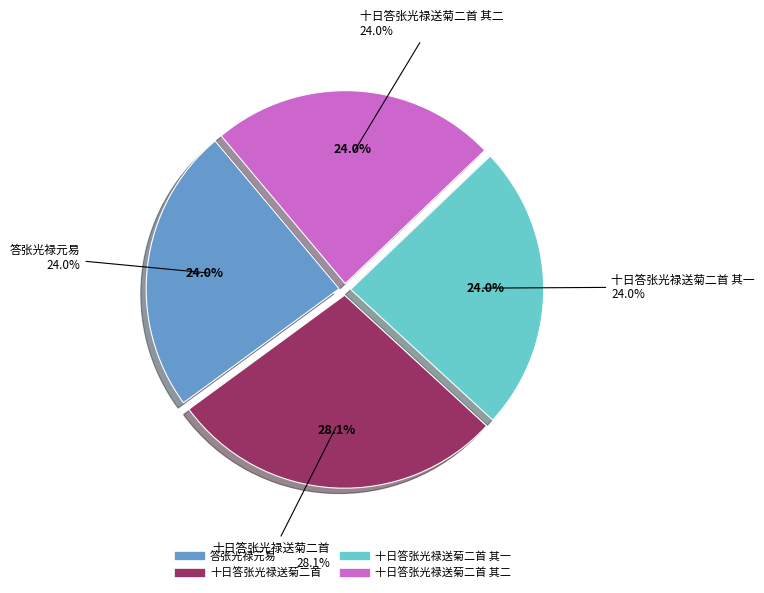

Combined, do 十日答张光禄送菊二首 其一 and 十日答张光禄送菊二首 其二 account for over 50%?

No